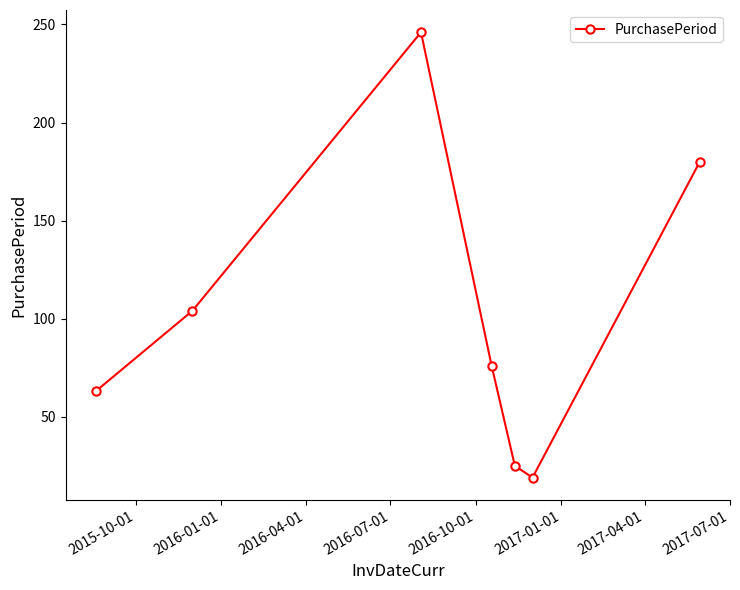

How many interior local valleys (lower than both neighbors) does the data have?

1